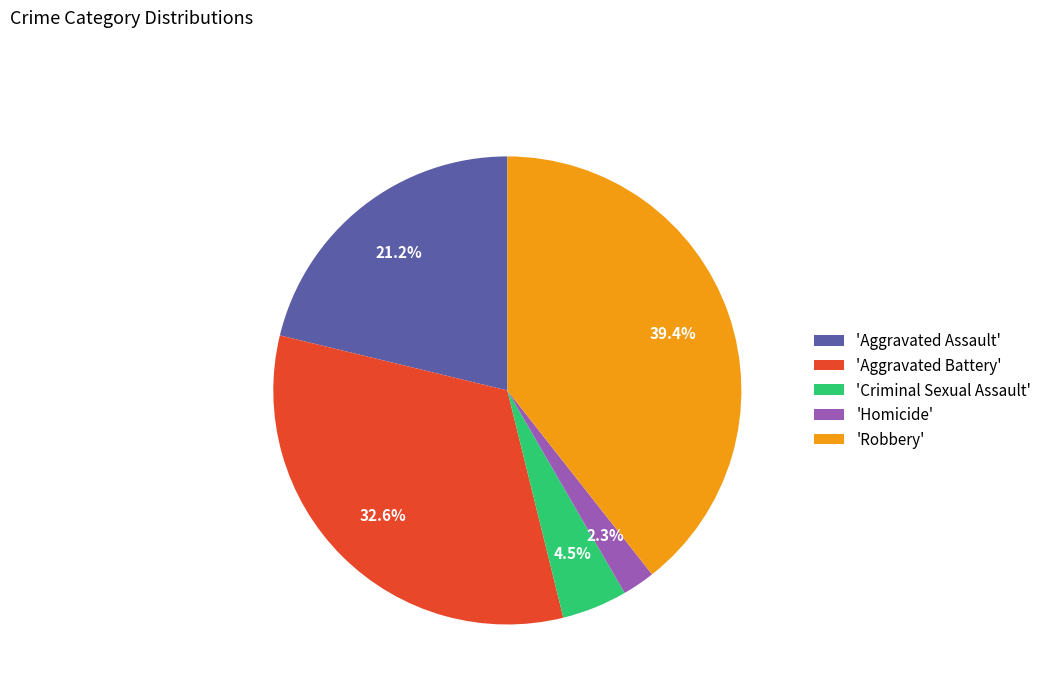

Does any single category account for the majority?

No